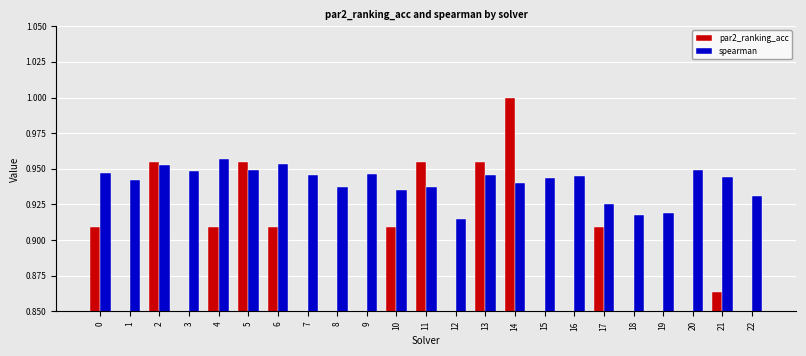

Between 2 and 8, which series saw the biggest shift?

par2_ranking_acc